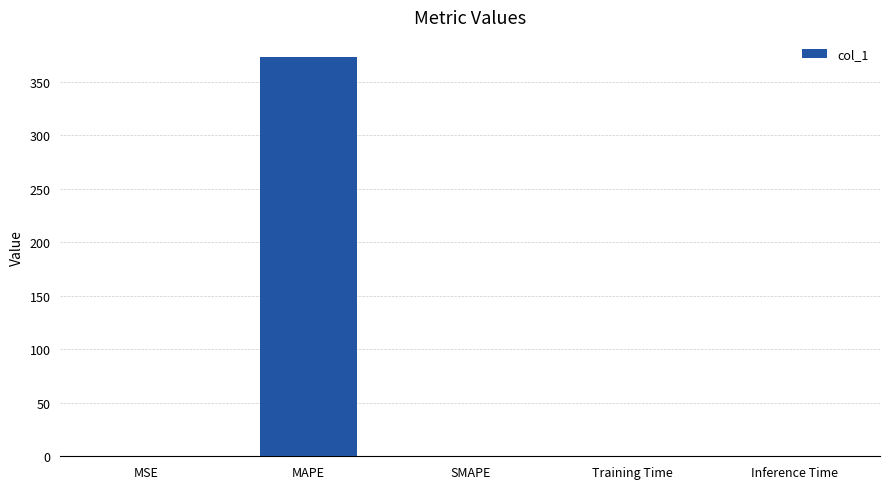

What is the maximum value shown in the chart?

373.2